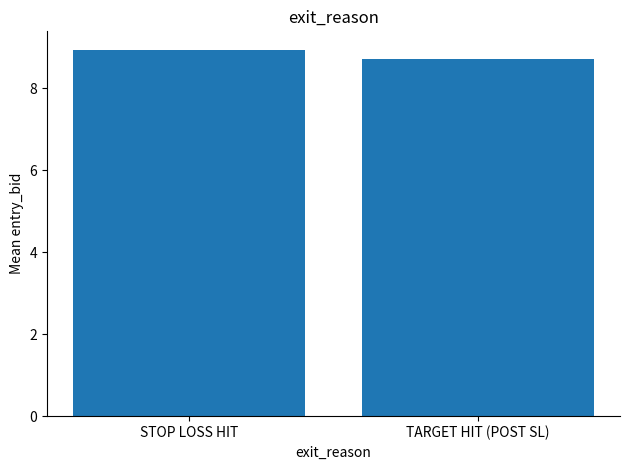

Count the values in the range 8 to 9.

2